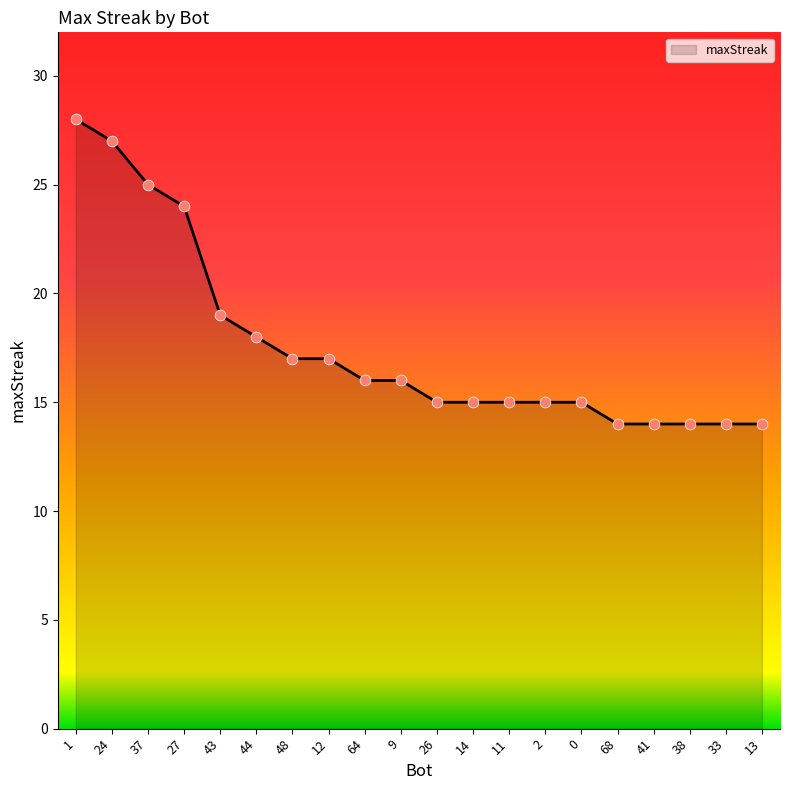

Approximately how many times larger is the value at 24 compared to 0?

1.8